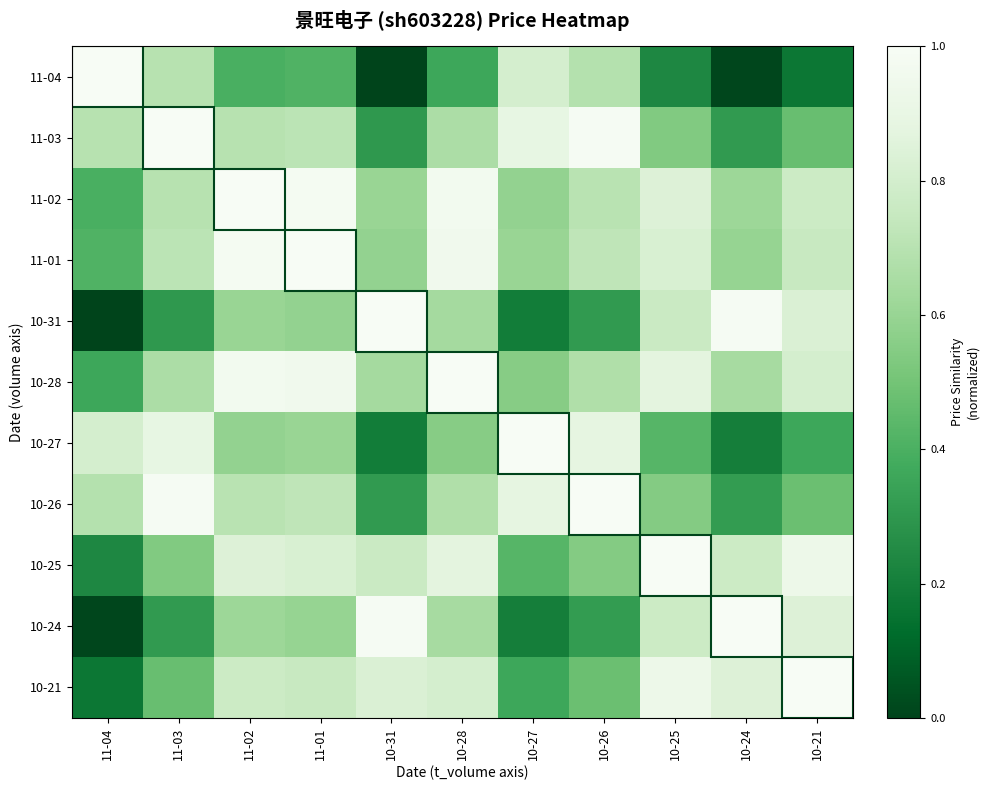

At 10-24, list the series in order from largest to smallest.

10-24, 10-31, 10-21, 10-25, 10-28, 11-02, 11-01, 10-26, 11-03, 10-27, 11-04